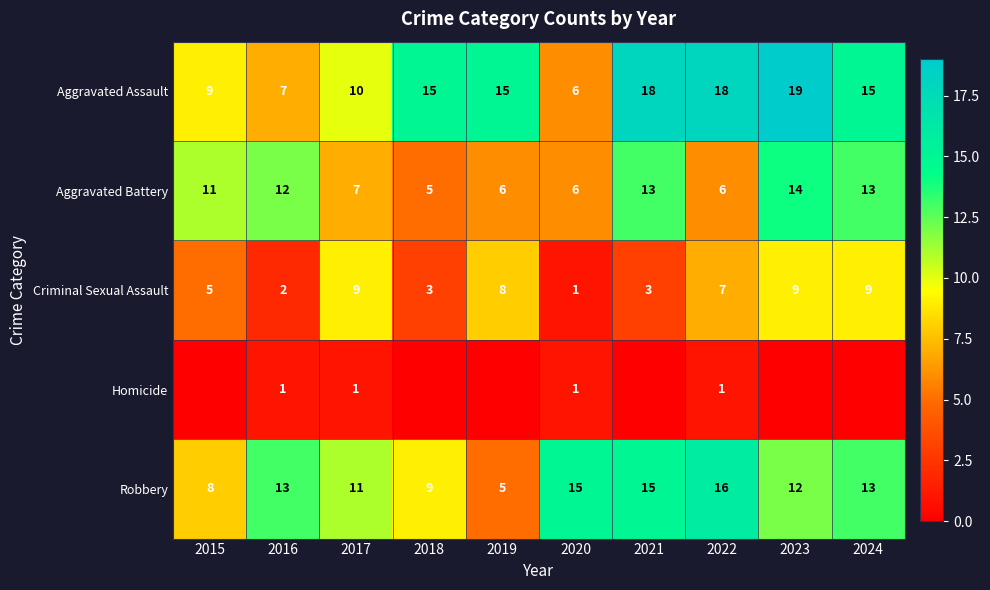

Count the number of data series in this chart.

5